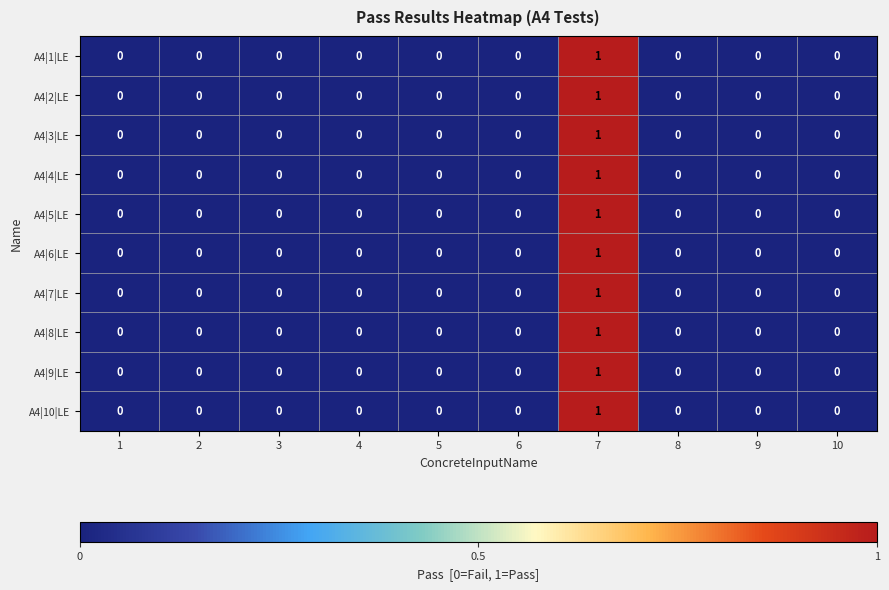

Is it true that A4|5|LE equals 0 at 3?

True